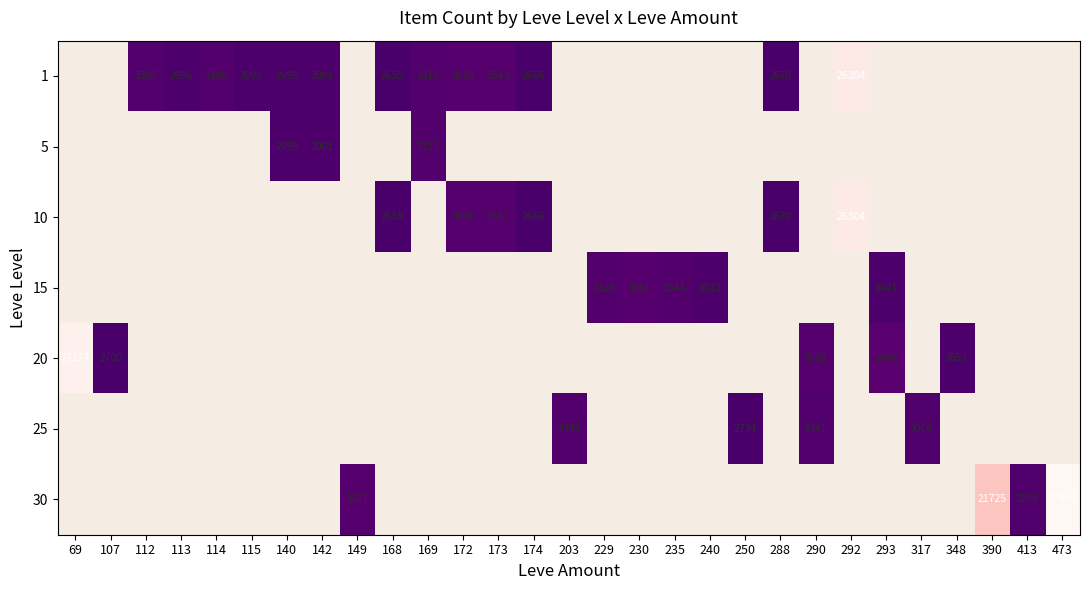

What is the smallest value displayed?

2658.0